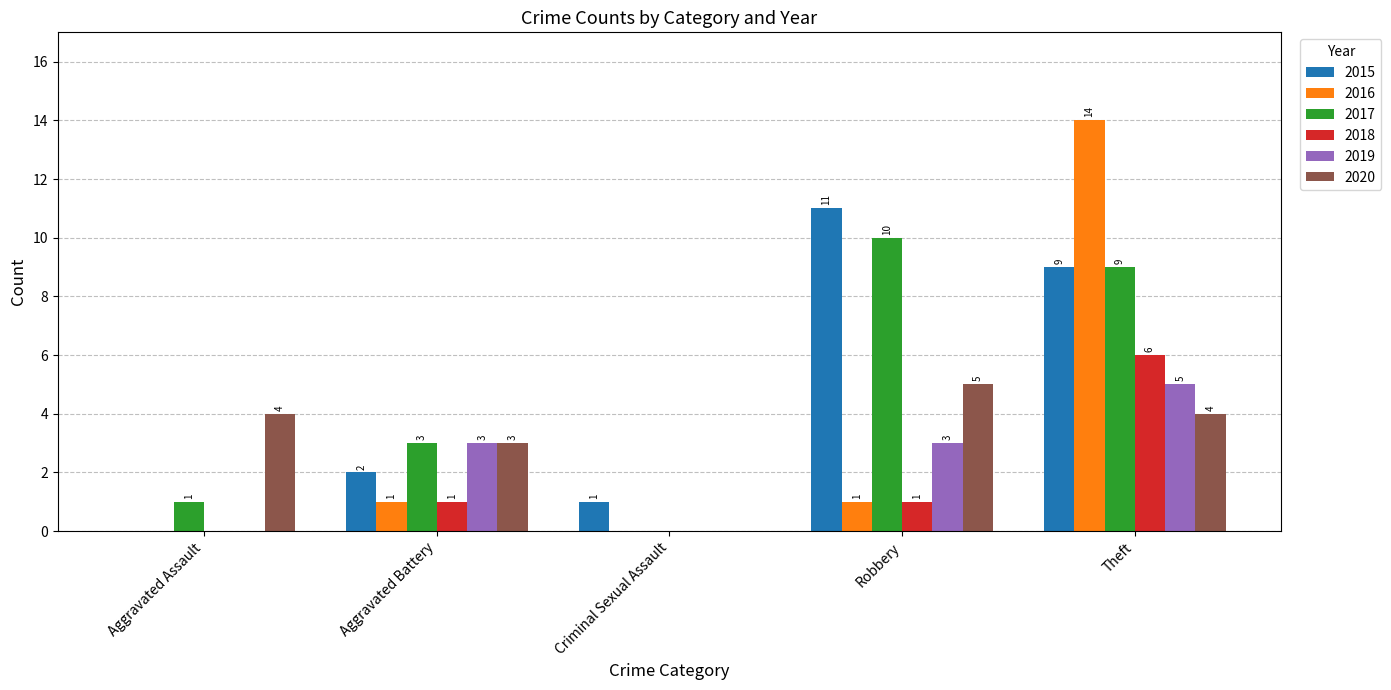

What value does the 2017 series have at Robbery?

10